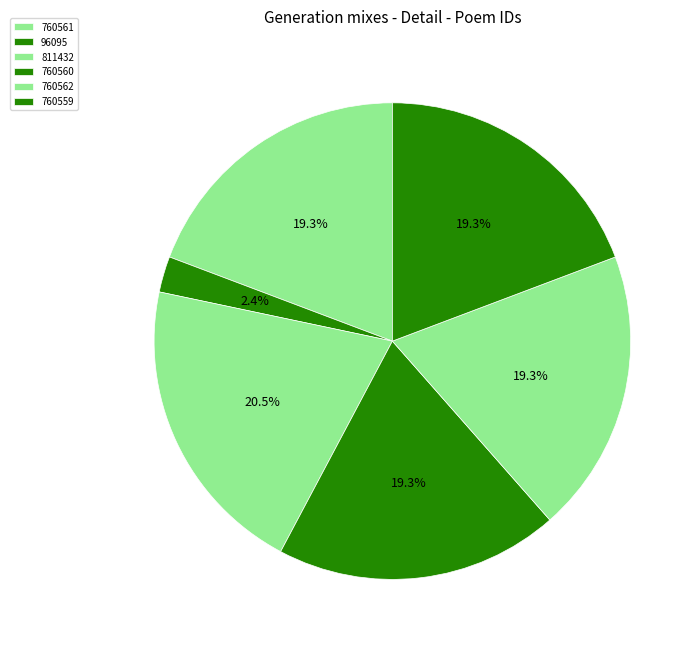

Which slice is the largest?

811432